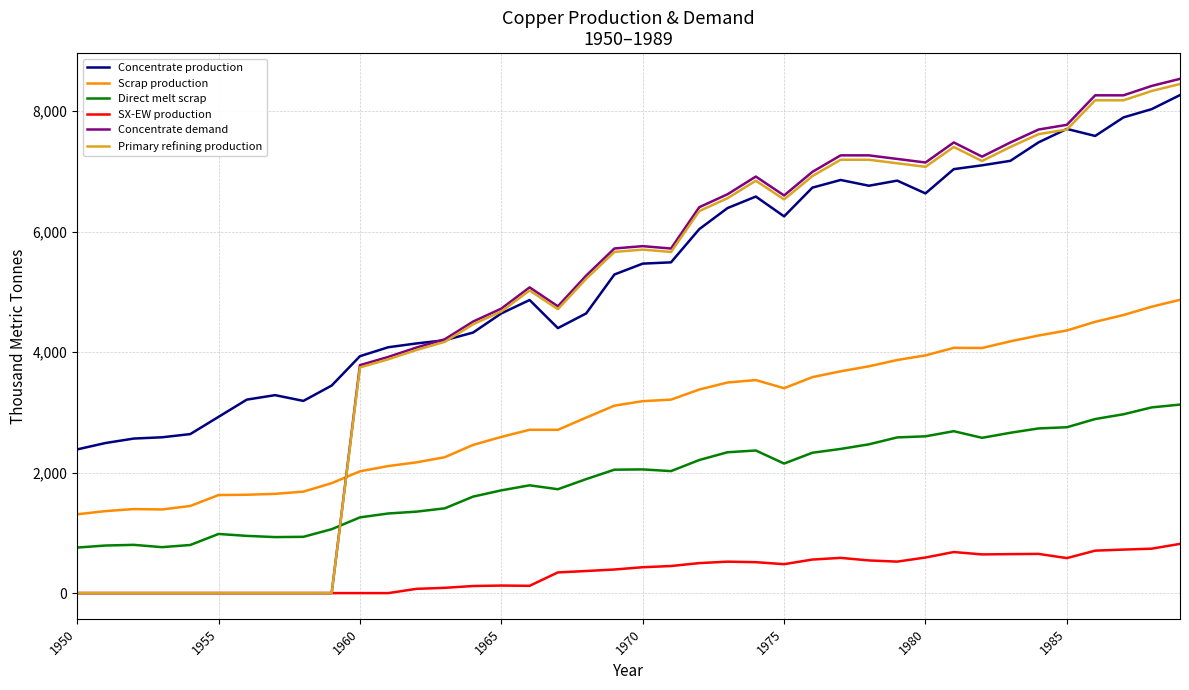

Which series has the largest total across all categories?

Concentrate production